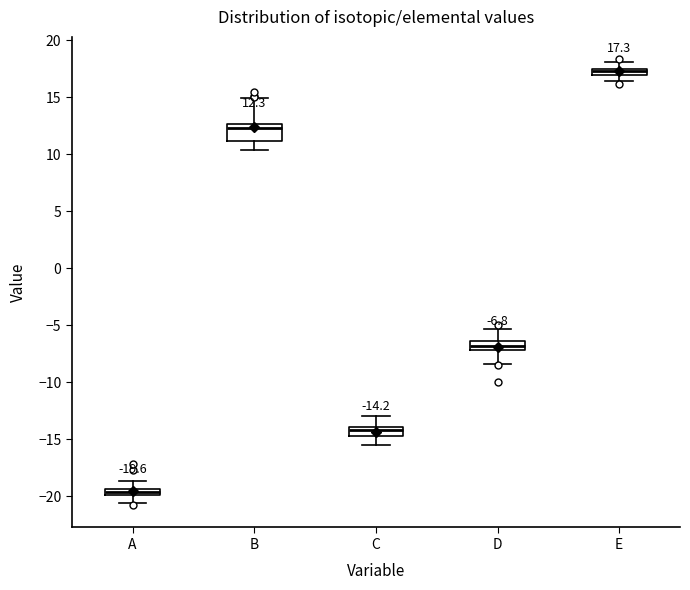

Which box has the lowest median line?

A